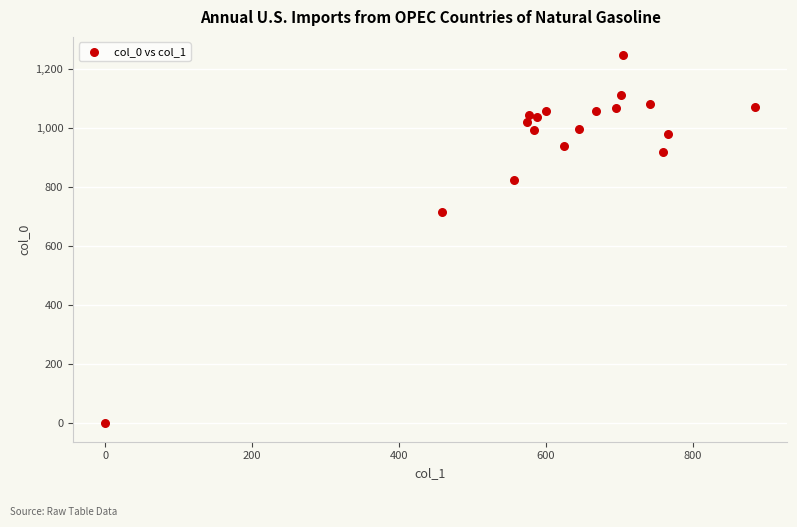

What Y value in the scatter plot is closest to 623?

716.7